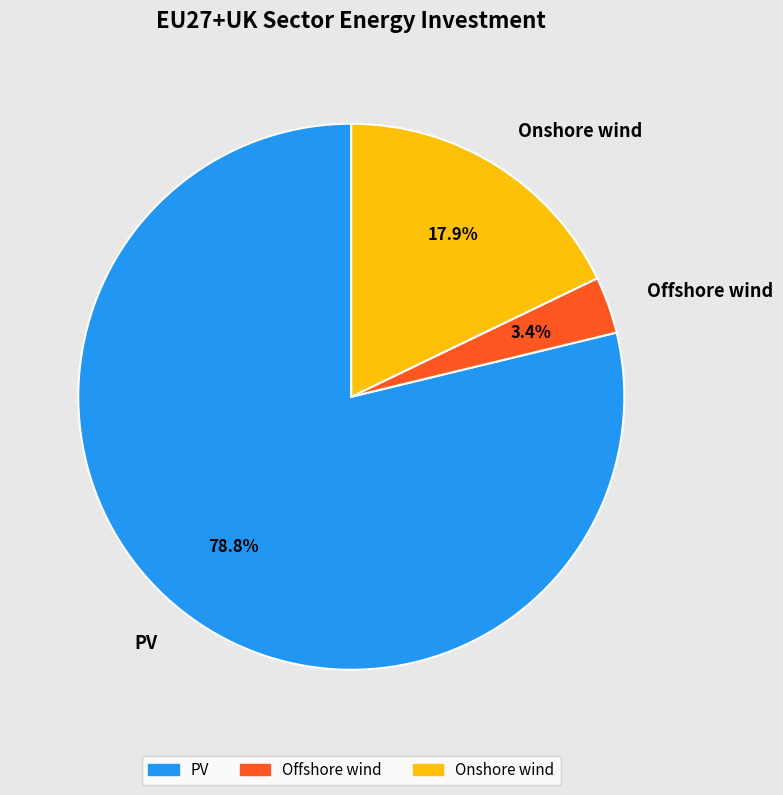

The PV slice represents 79% of the pie. True or false?

True